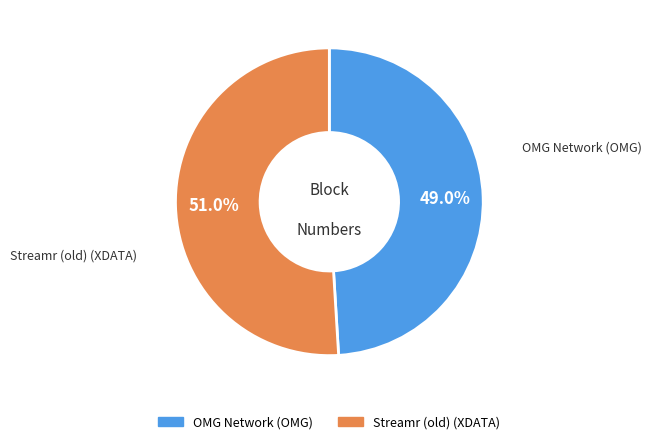

Which category has the biggest portion of the pie?

Streamr (old) (XDATA)